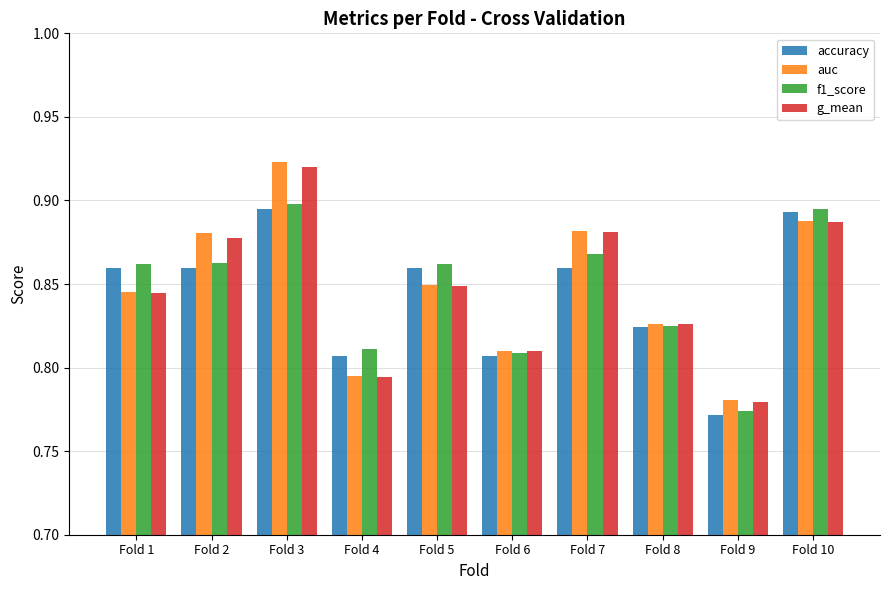

Which series has the largest range (max minus min)?

auc